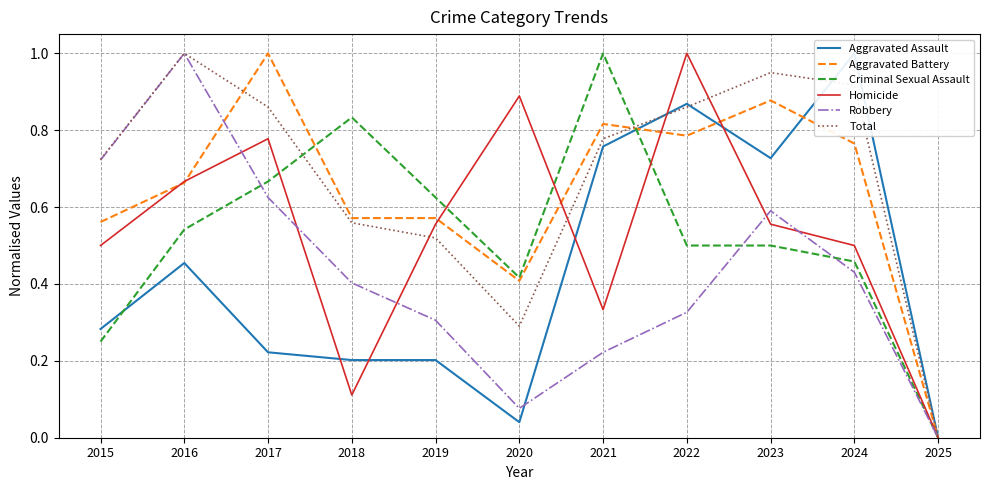

How many times do Aggravated Assault and Aggravated Battery cross each other?

3